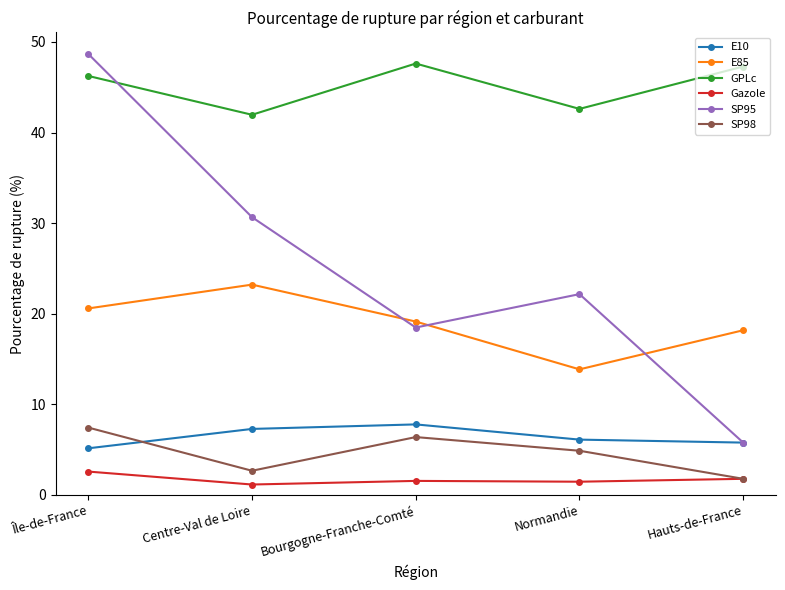

What is the sum of the GPLc values at Hauts-de-France and Bourgogne-Franche-Comté?

94.9